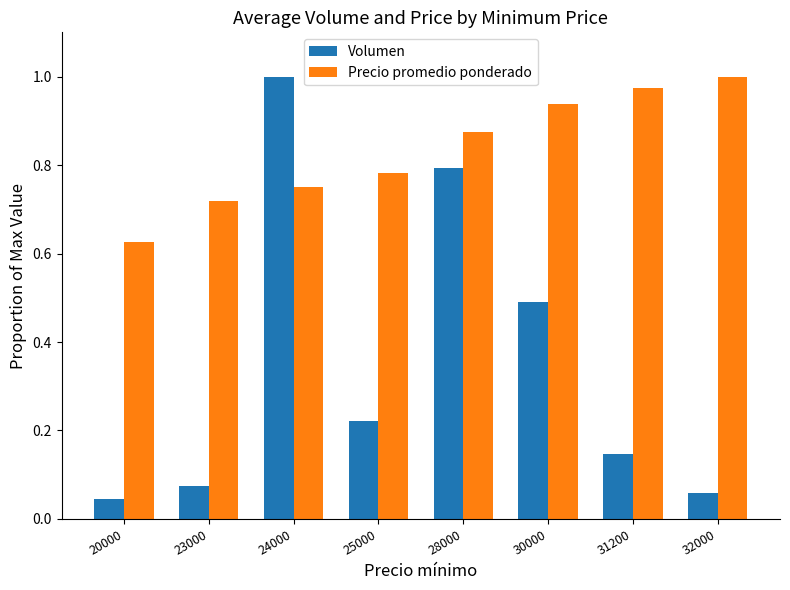

What is the sum of all Volumen values?

2.8